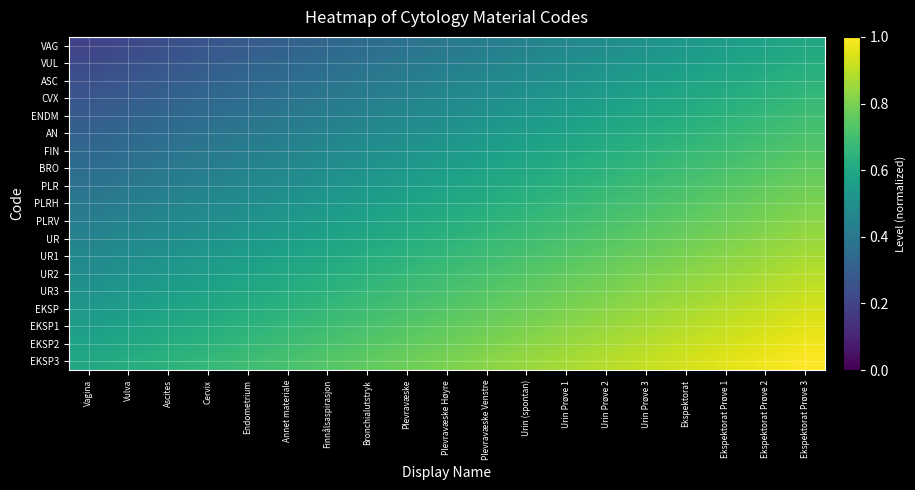

Which series has the largest total across all categories?

EKSP3